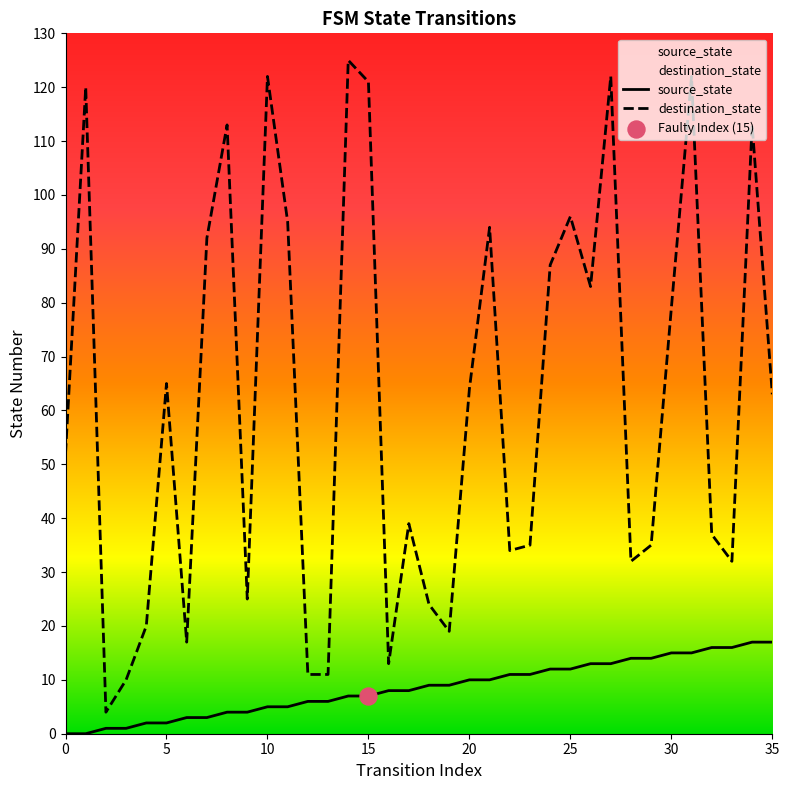

Is the value of destination_state at 30 greater than the value of source_state at 0?

Yes